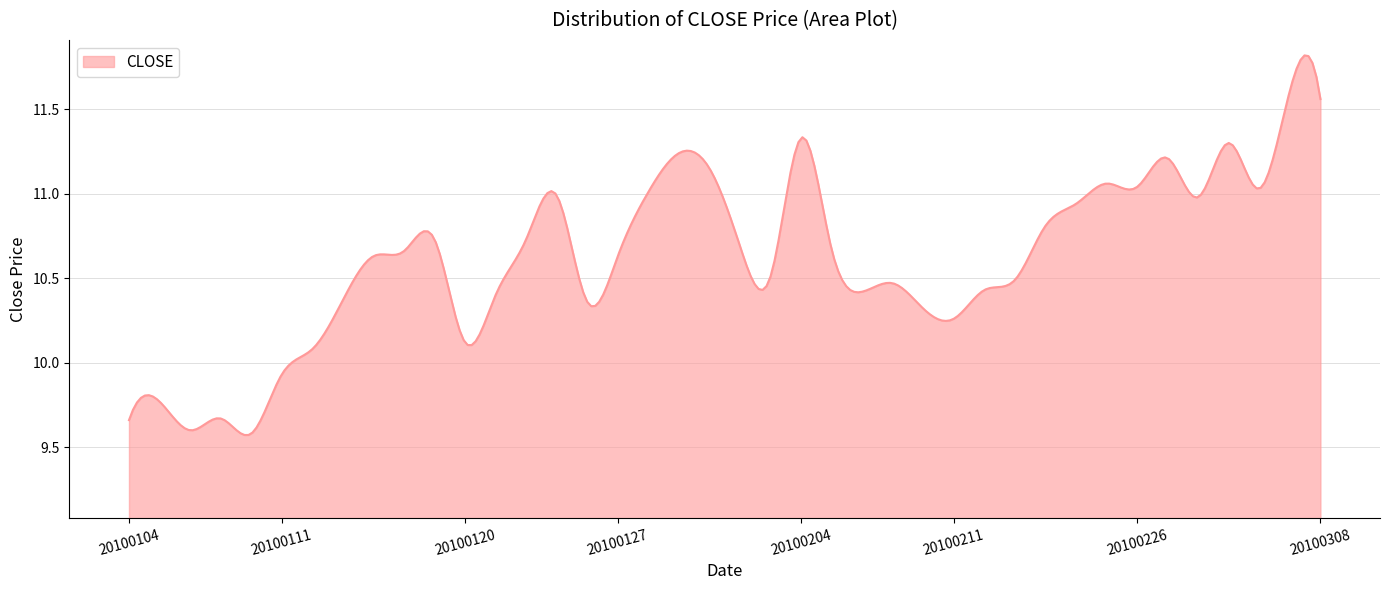

What is the sum of all values?

3184.4